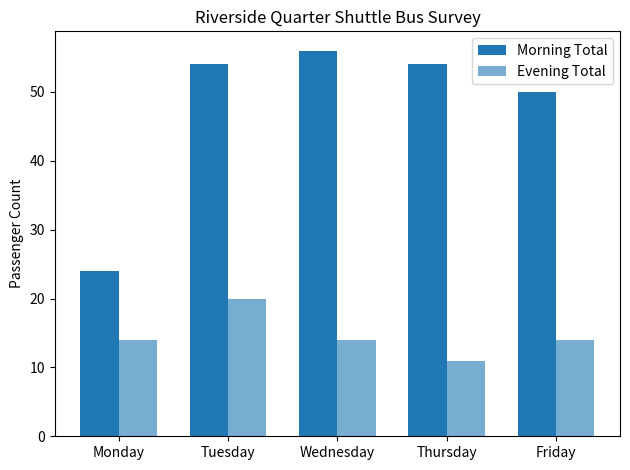

Are the bars grouped side by side (vs. stacked)?

Yes